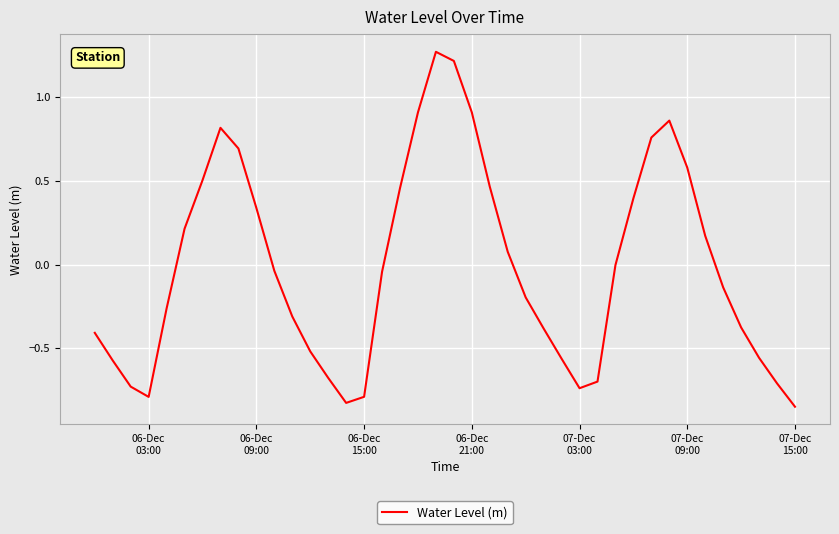

What is the difference between the maximum and minimum values?

2.1